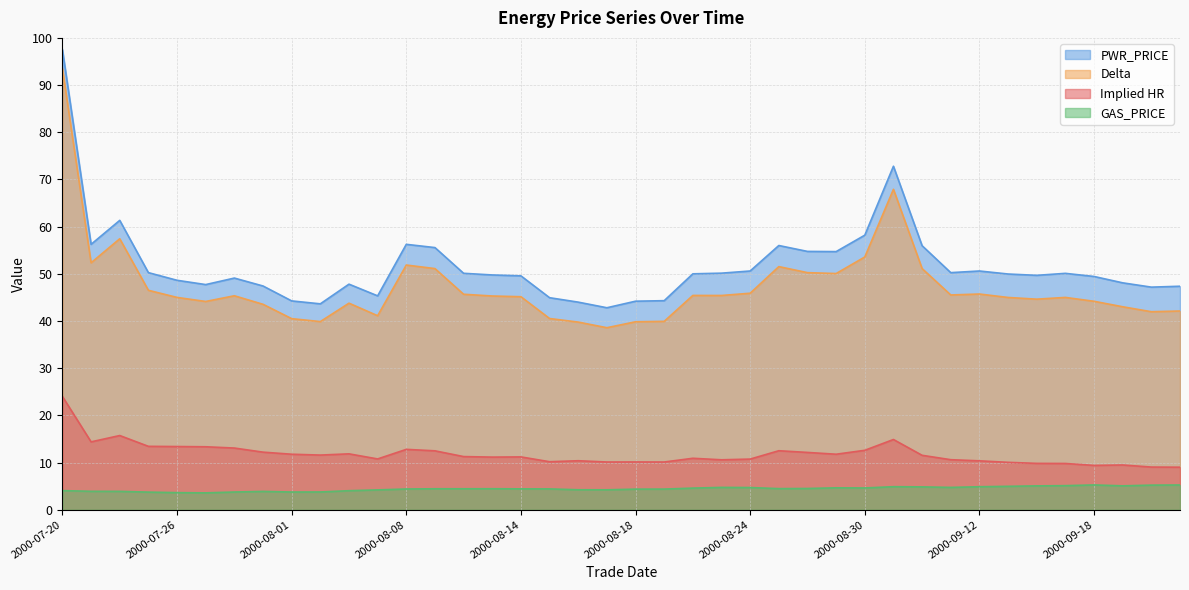

What is the maximum value for Delta?

93.4